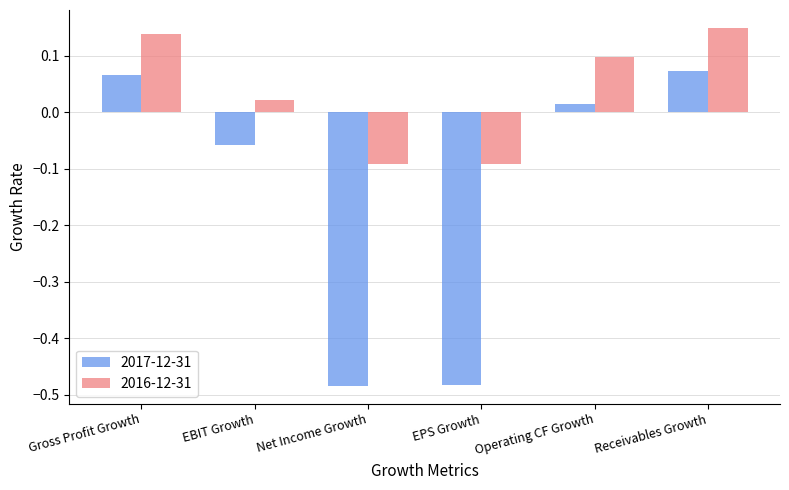

What is the difference between the maximum and minimum values in the 2016-12-31 series?

0.2